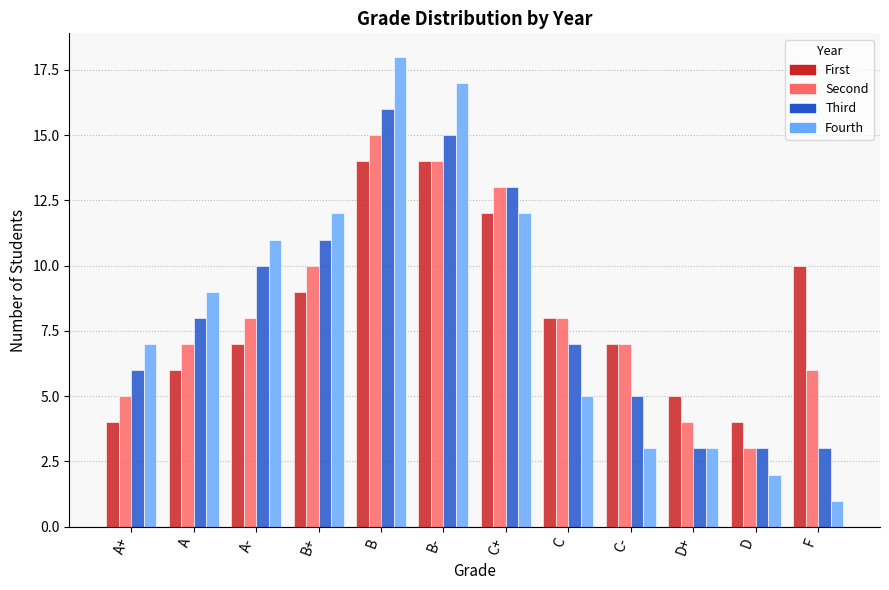

What is the label of the 3rd bar from the left?

A-